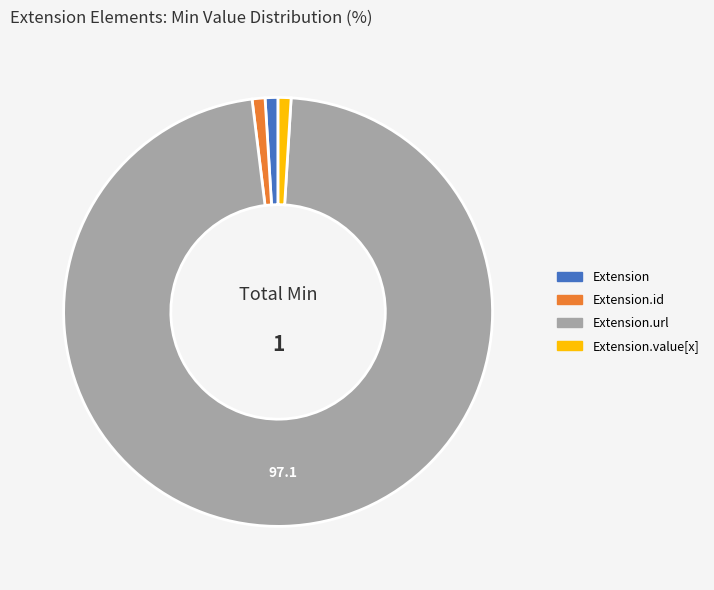

Is there any slice that represents more than half of the pie?

Yes